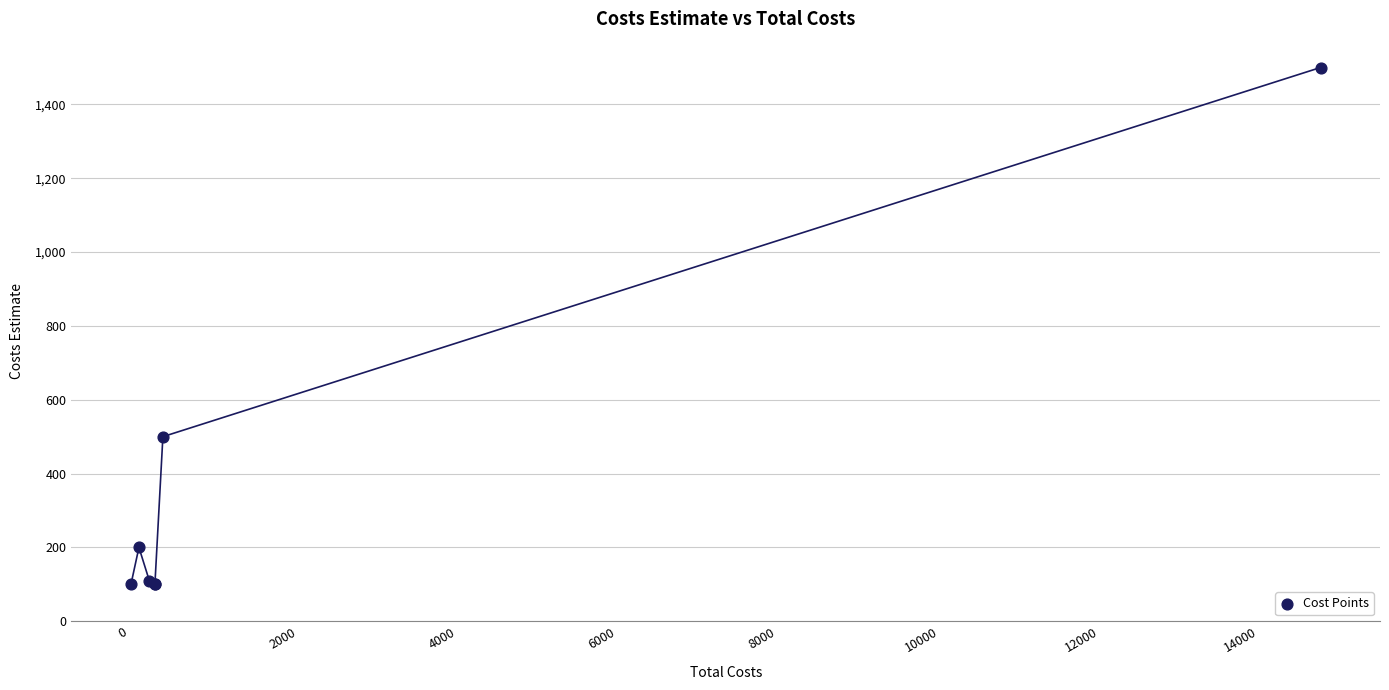

What Y value in the scatter plot is closest to 800?

500